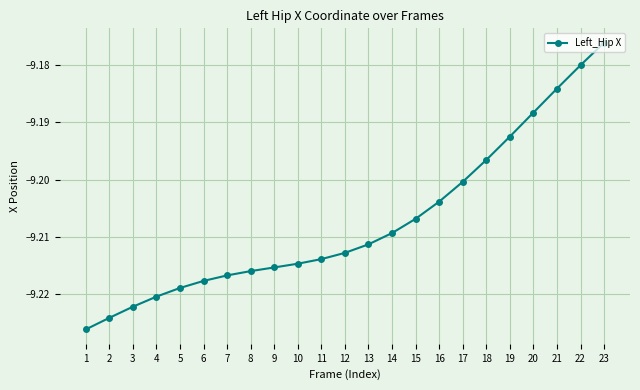

Rank the categories by value from highest to lowest.

23, 22, 21, 20, 19, 18, 17, 16, 15, 14, 13, 12, 11, 10, 9, 8, 7, 6, 5, 4, 3, 2, 1